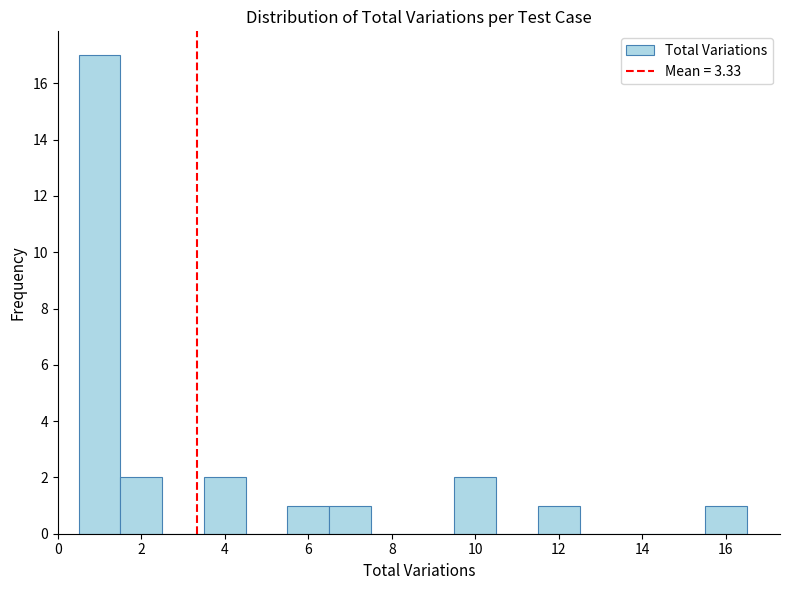

What is the height of the bar covering 9.5 to 10.5 on the x-axis? Neither the bar edges nor the heights are printed on the chart, so give them approximately, as read against the axes.

2